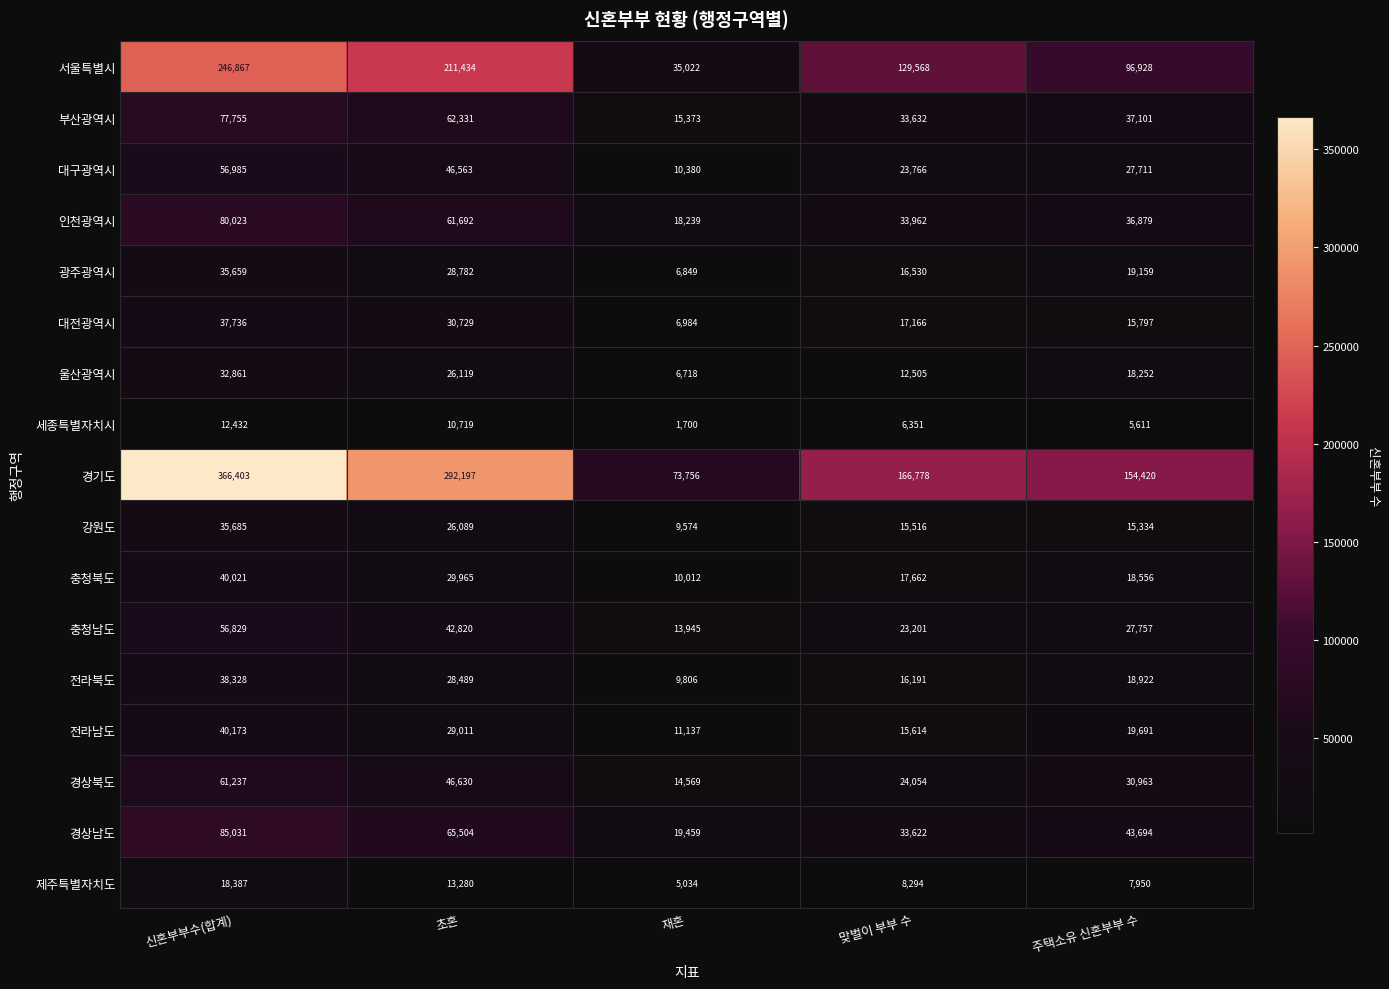

Count the number of data series in this chart.

17